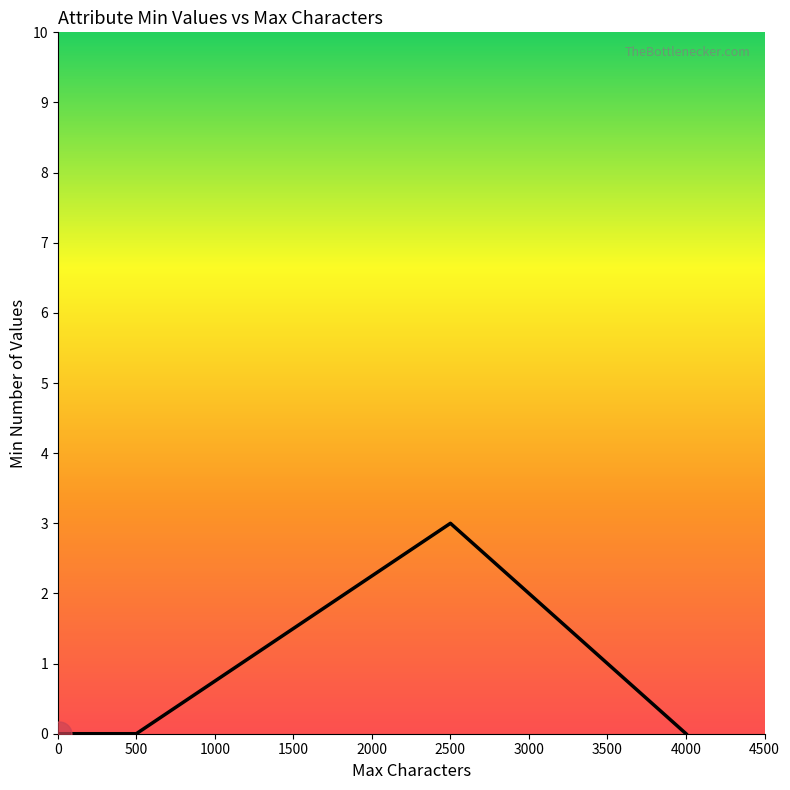

What is the greatest value displayed?

3